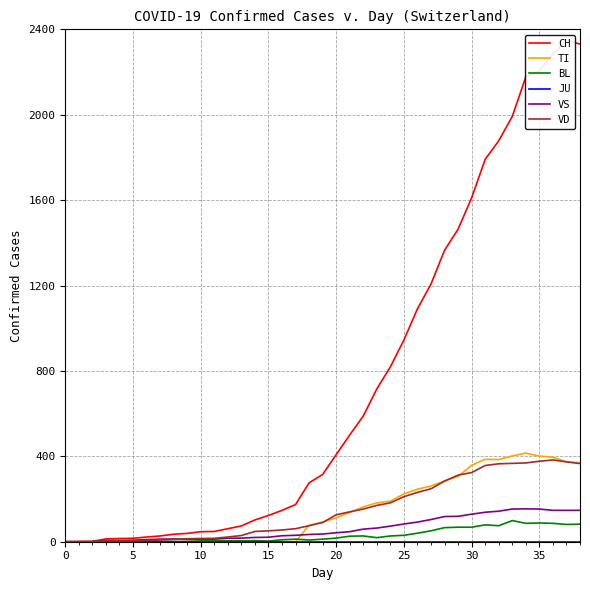

How many series are shown in this chart?

6